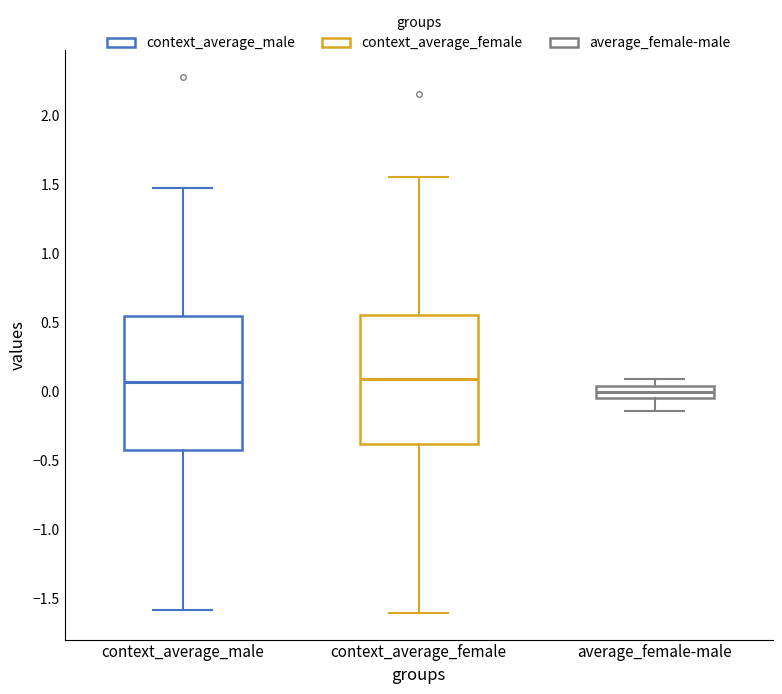

Reading left to right, read every box against the y-axis: the position of its median line, the range the box covers, and the ends of its whiskers. The values are not printed on the chart, so give them approximately, as read against the axis.

context_average_male: median 0.05, box -0.40 to 0.55, whiskers -1.60 to 1.50
context_average_female: median 0.10, box -0.40 to 0.55, whiskers -1.60 to 1.55
average_female-male: median 0.00, box -0.05 to 0.05, whiskers -0.15 to 0.10